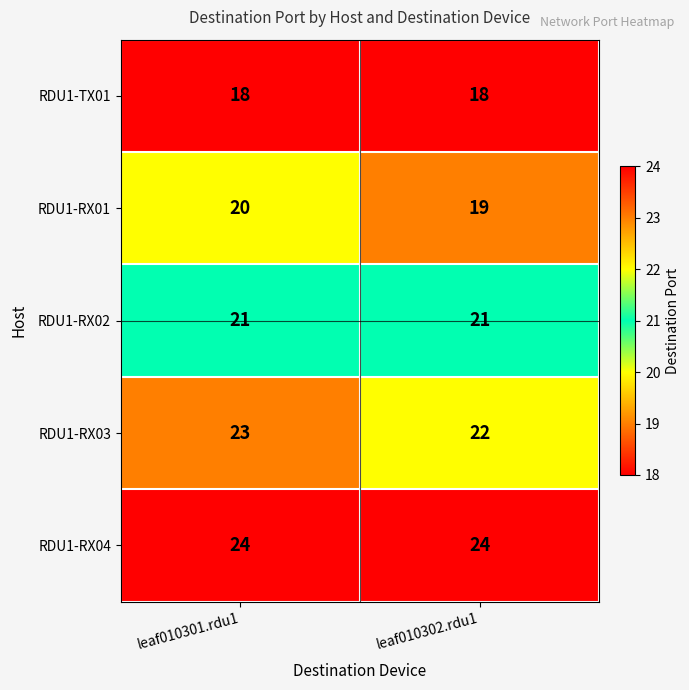

Reading left to right, transcribe all the data shown in this chart.

RDU1-TX01: leaf010301.rdu1=18	leaf010302.rdu1=18
RDU1-RX01: leaf010301.rdu1=20	leaf010302.rdu1=19
RDU1-RX02: leaf010301.rdu1=21	leaf010302.rdu1=21
RDU1-RX03: leaf010301.rdu1=23	leaf010302.rdu1=22
RDU1-RX04: leaf010301.rdu1=24	leaf010302.rdu1=24